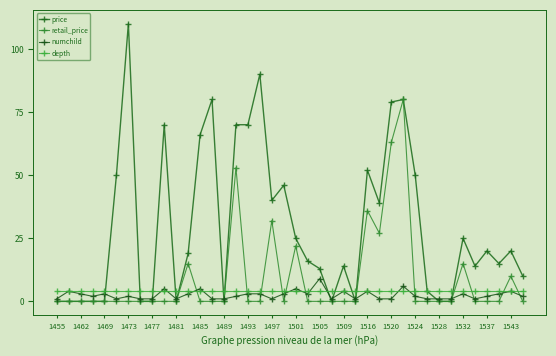

True or false: retail_price has more than 2 interior local peaks.

True